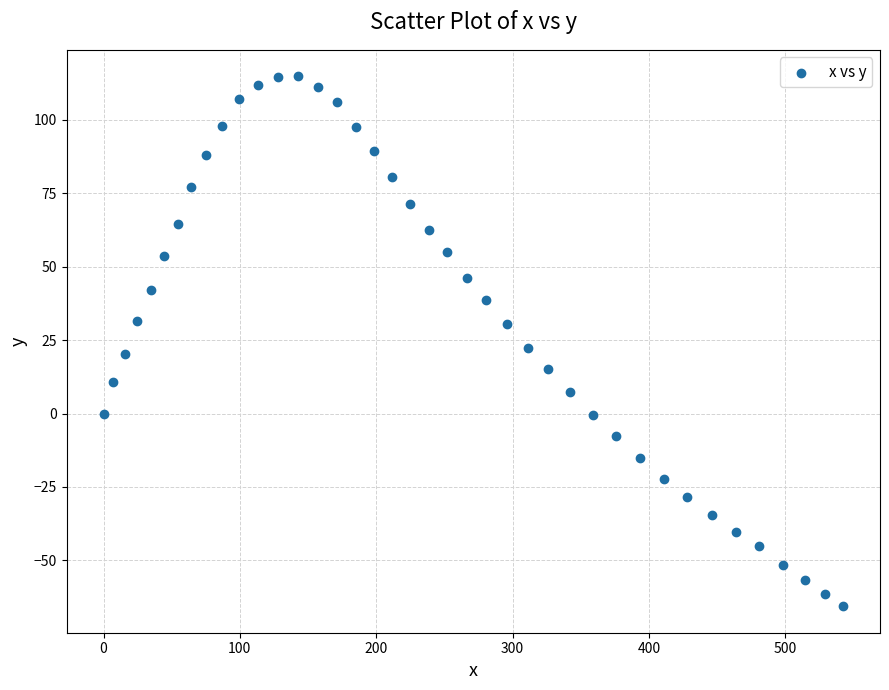

What is the range of Y values (max minus min)?

180.4